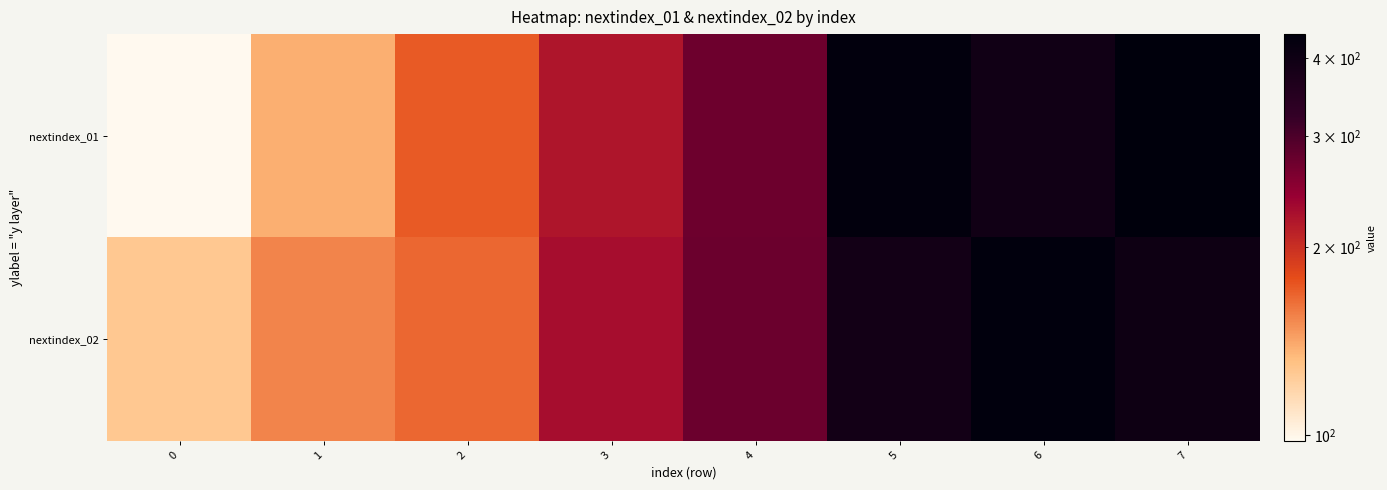

List the series in order of their overall mean, lowest first.

nextindex_01, nextindex_02